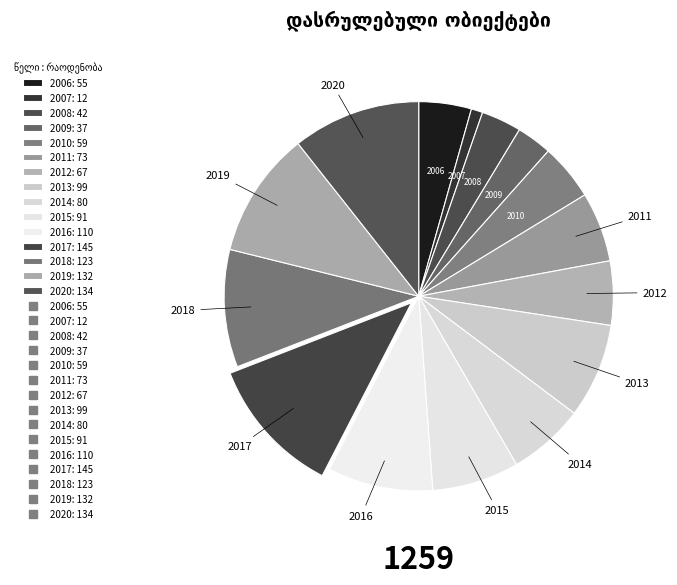

Which slice is the smallest?

2007